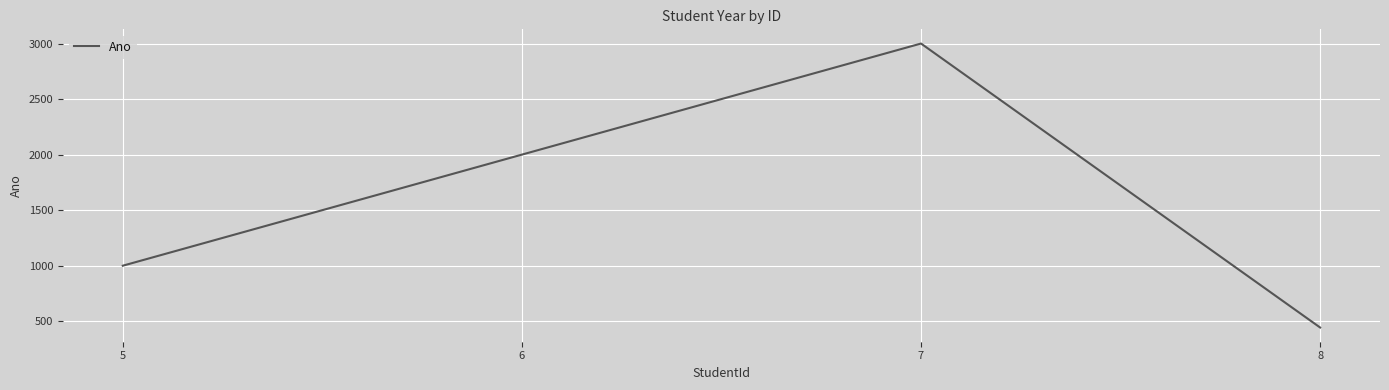

At which label is the value closest to 1723?

6